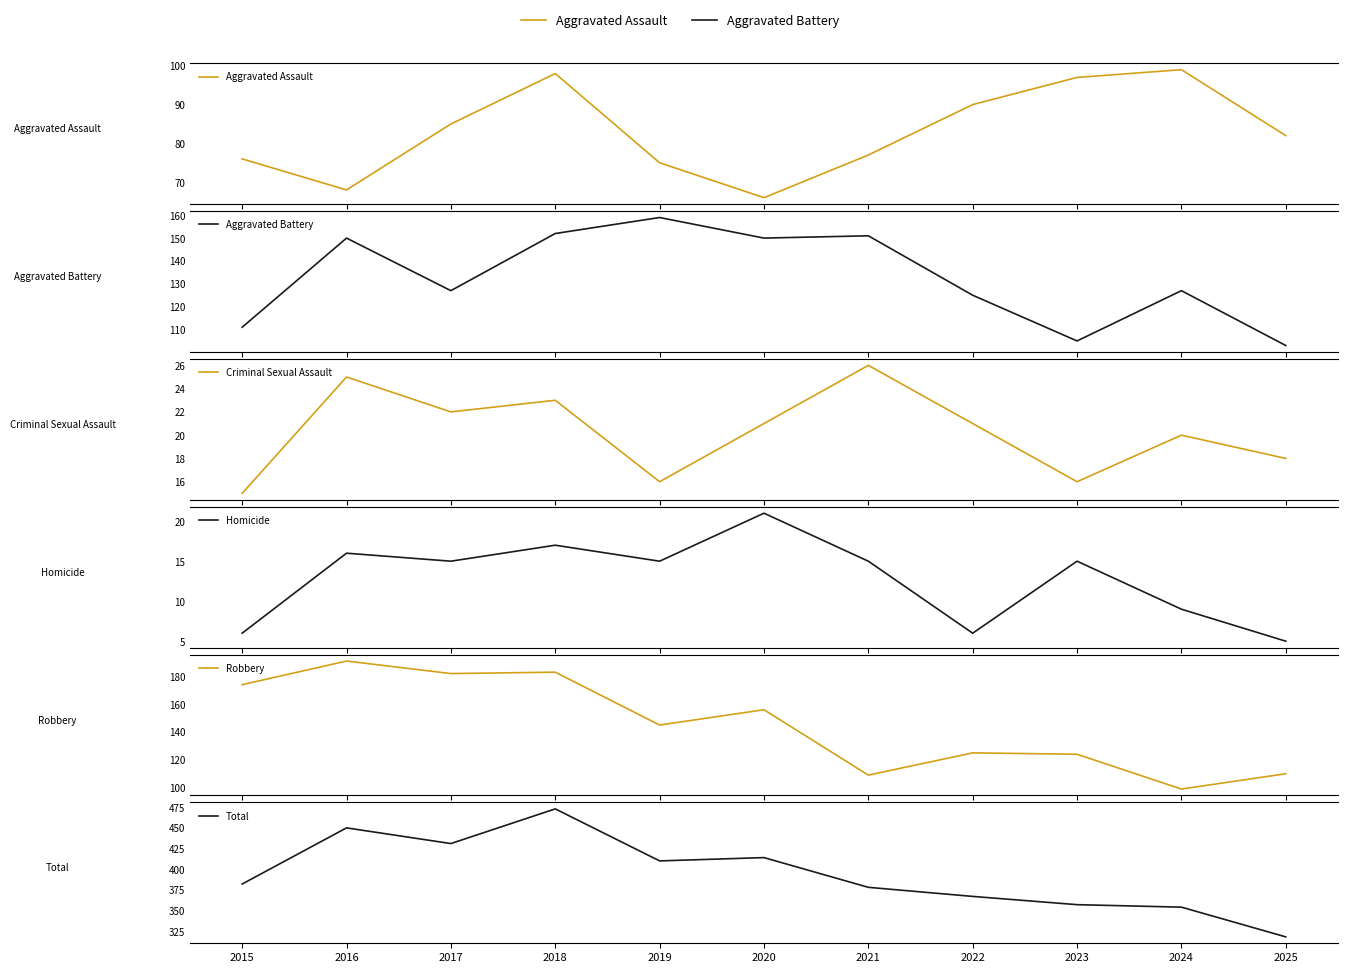

Where is the first local maximum for Robbery?

2016